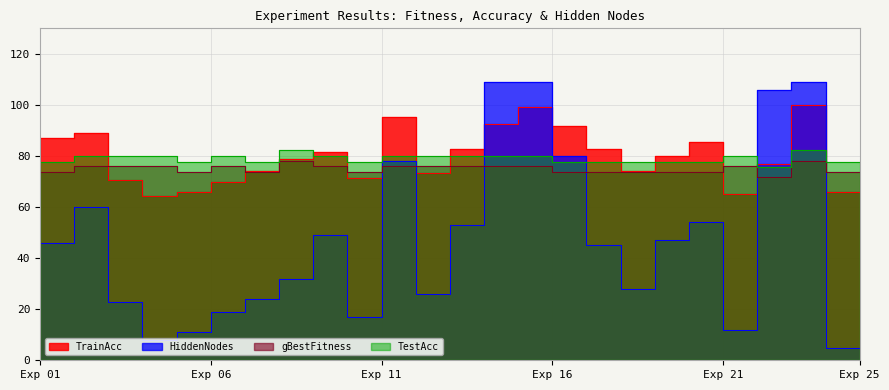

What are all the series names shown in the legend?

TrainAcc, gBestFitness, TestAcc, HiddenNodes